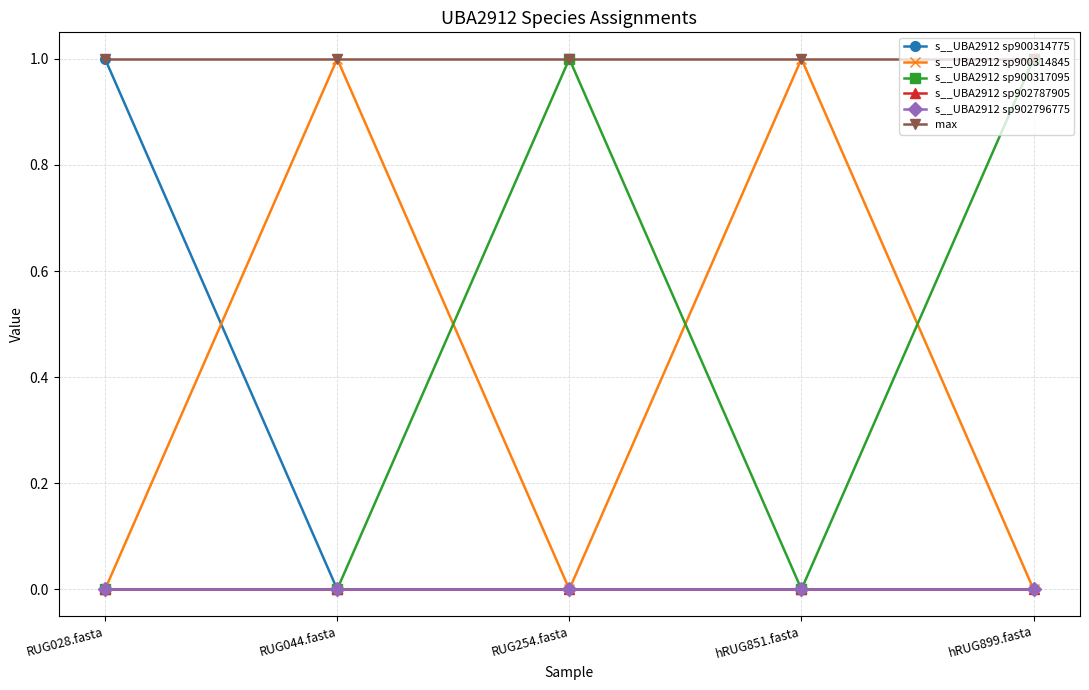

Where is s__UBA2912 sp900317095 nearest to the value 0?

RUG028.fasta